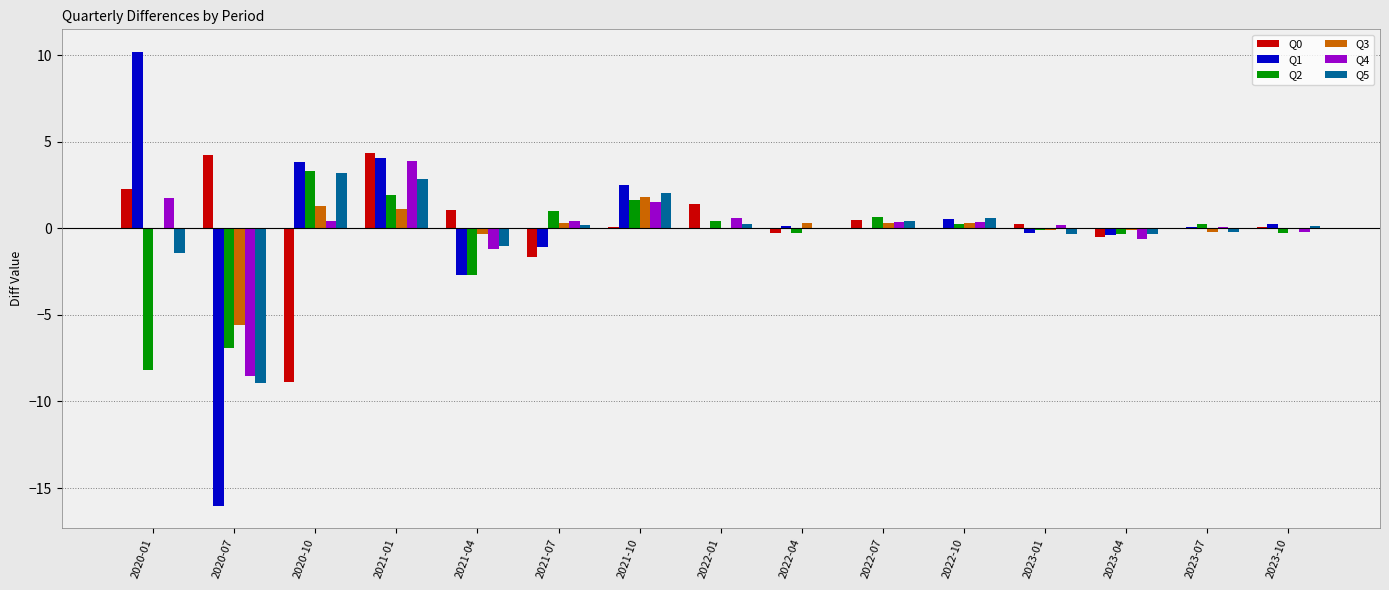

True or false: Q0 has a value of 1.1 at 2021-01.

False